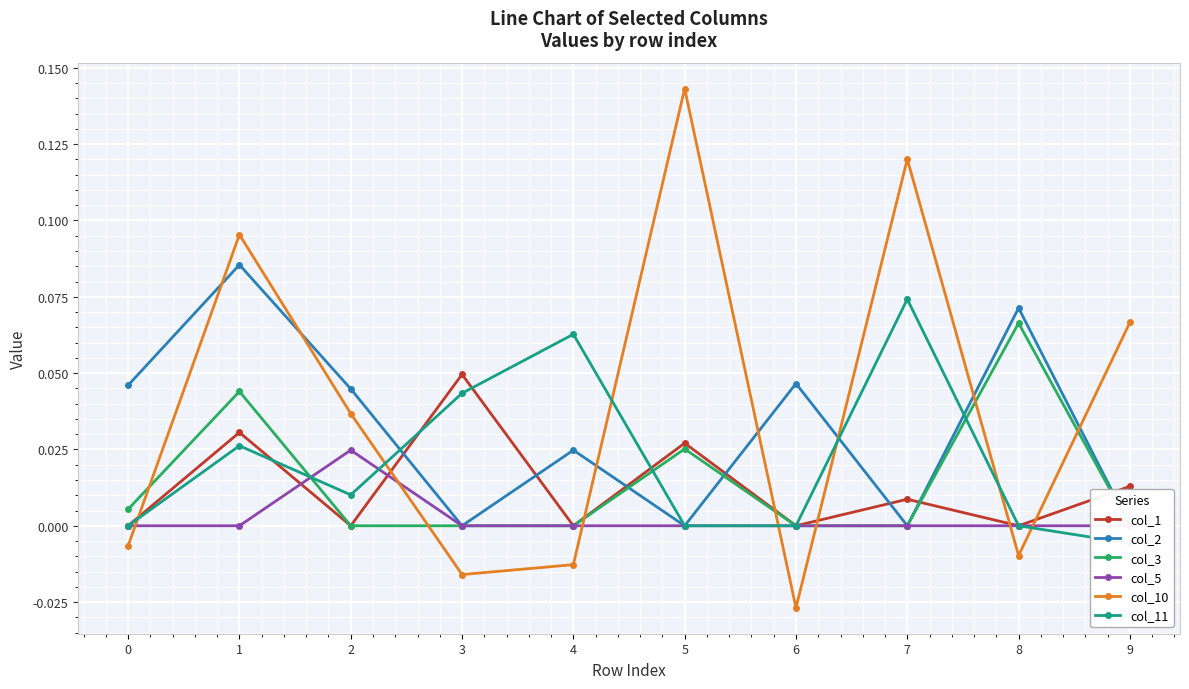

How many interior local peaks does the col_10 series have?

3